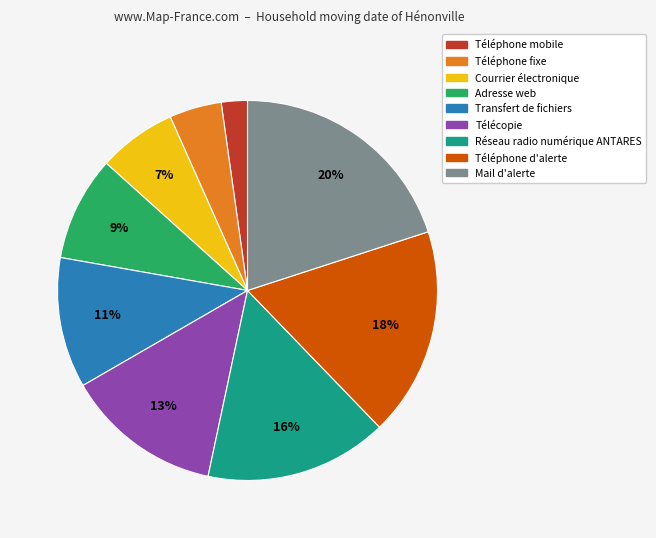

Rank the categories by value from lowest to highest.

Téléphone mobile, Téléphone fixe, Courrier électronique, Adresse web, Transfert de fichiers, Télécopie, Réseau radio numérique ANTARES, Téléphone d'alerte, Mail d'alerte